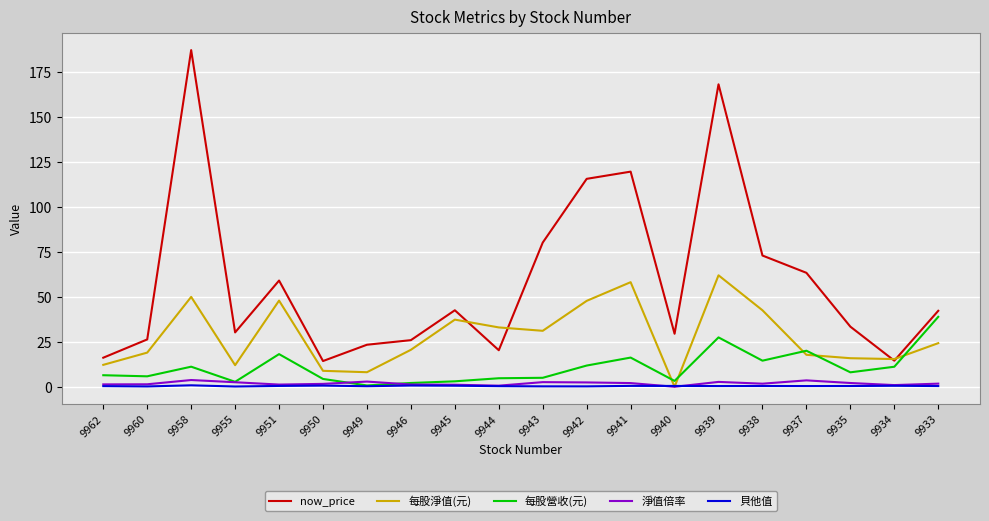

Where does the now_price series first go above 42?

9958